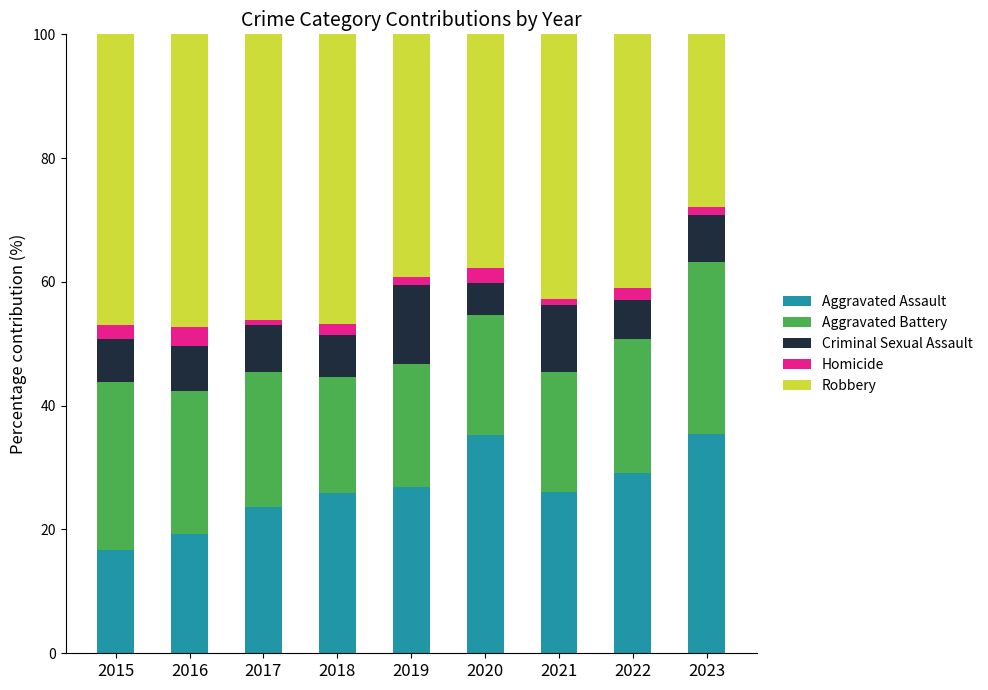

What is the lowest value of the Aggravated Assault series?

16.8